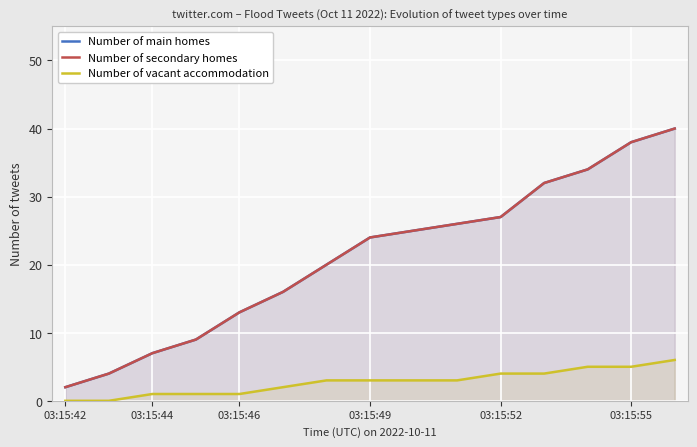

Which series changed the most between 03:15:46 and 14?

Number of main homes